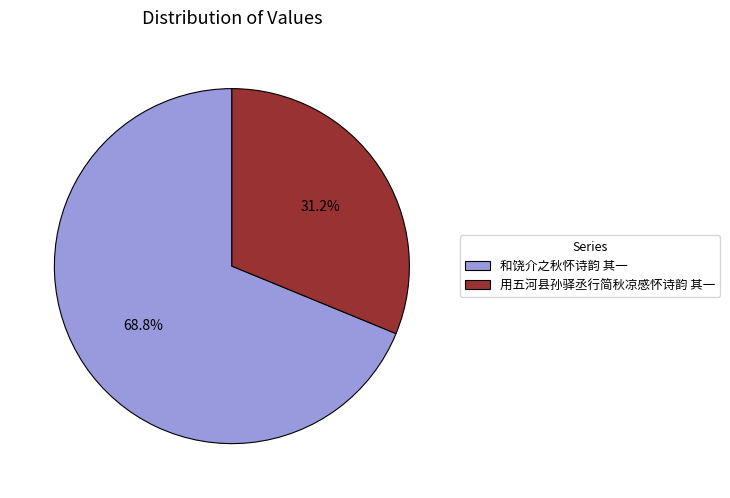

Is 用五河县孙驿丞行简秋凉感怀诗韵 其一 the majority of the pie?

No